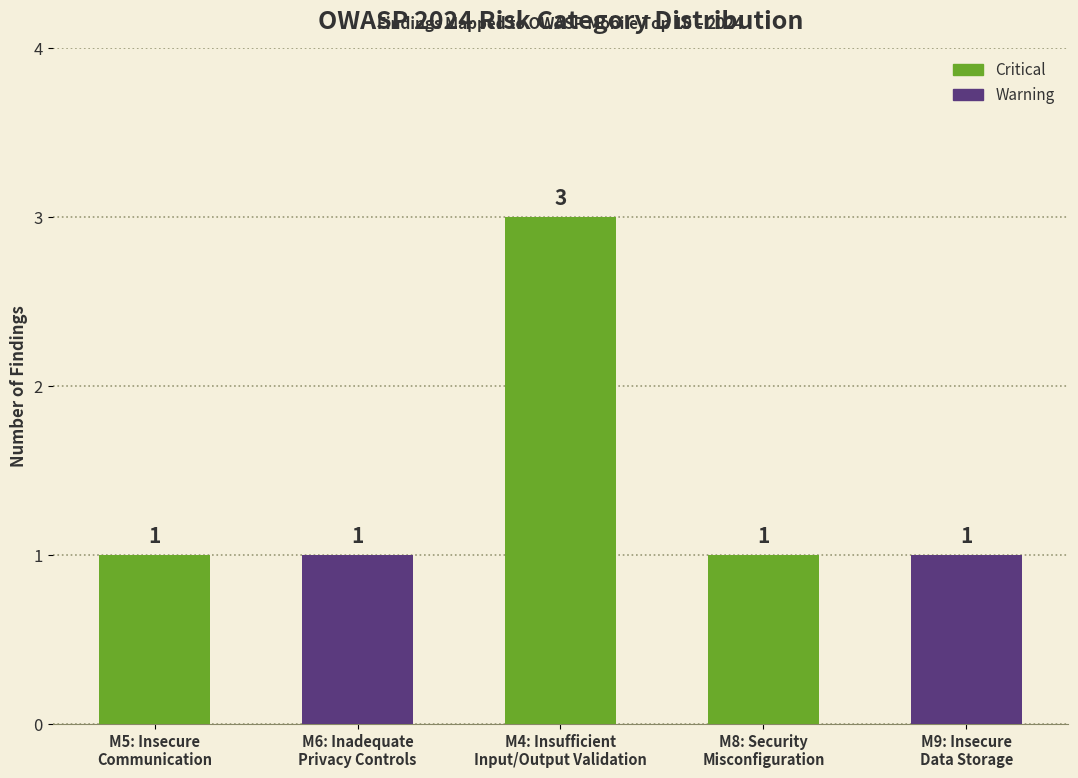

Approximately how many times larger is the value at M6: Inadequate
Privacy Controls compared to M9: Insecure
Data Storage?

1.0